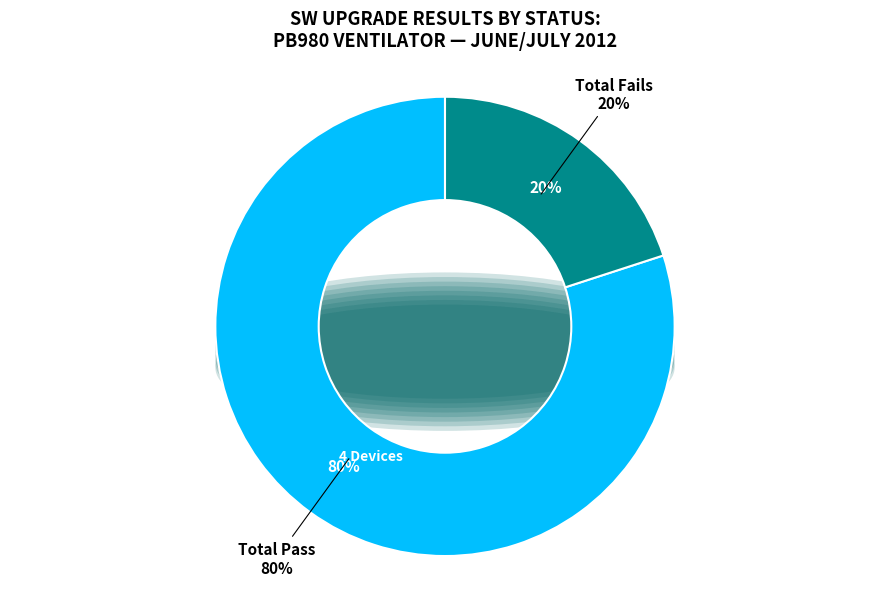

What is the ratio of the value at Total Pass to the value at Total Fails?

4.0